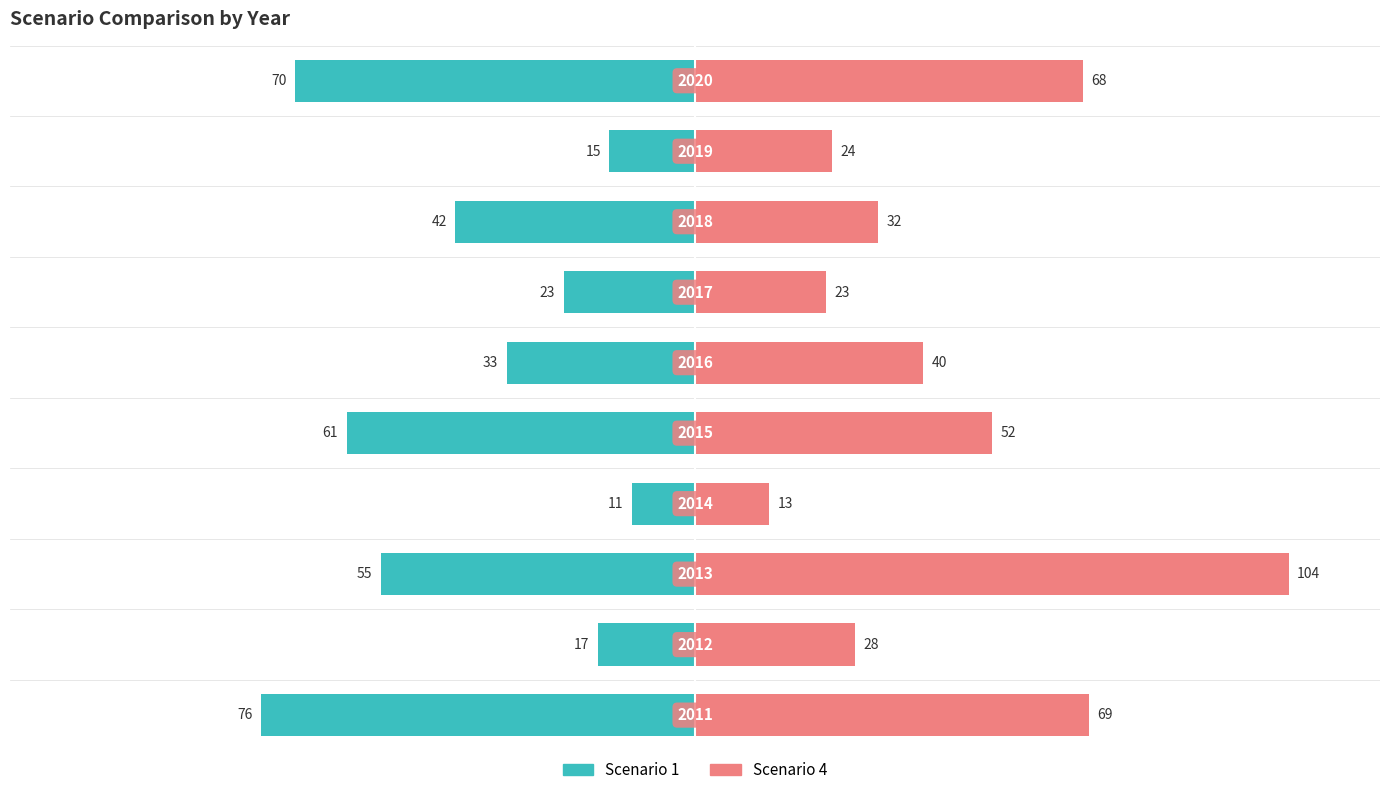

Reading left to right, list all the values displayed in this chart.

Scenario 1: -76	-17	-55	-11	-61	-33	-23	-42	-15	-70
Scenario 4: 69	28	104	13	52	40	23	32	24	68